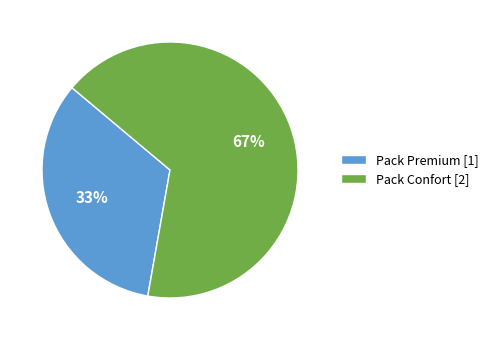

How many slices are in this pie chart?

2